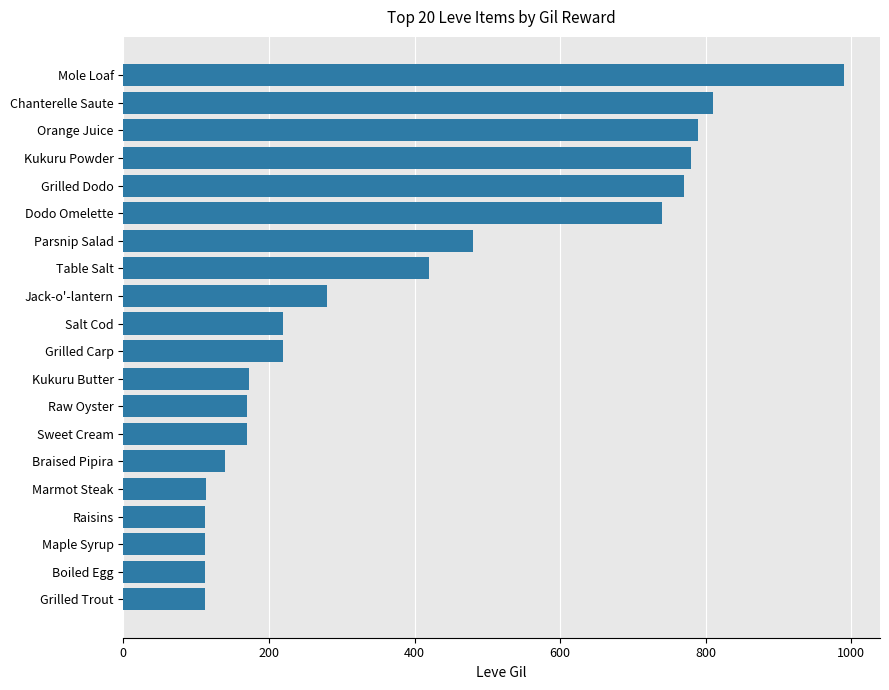

How many data points are less than 220?

9